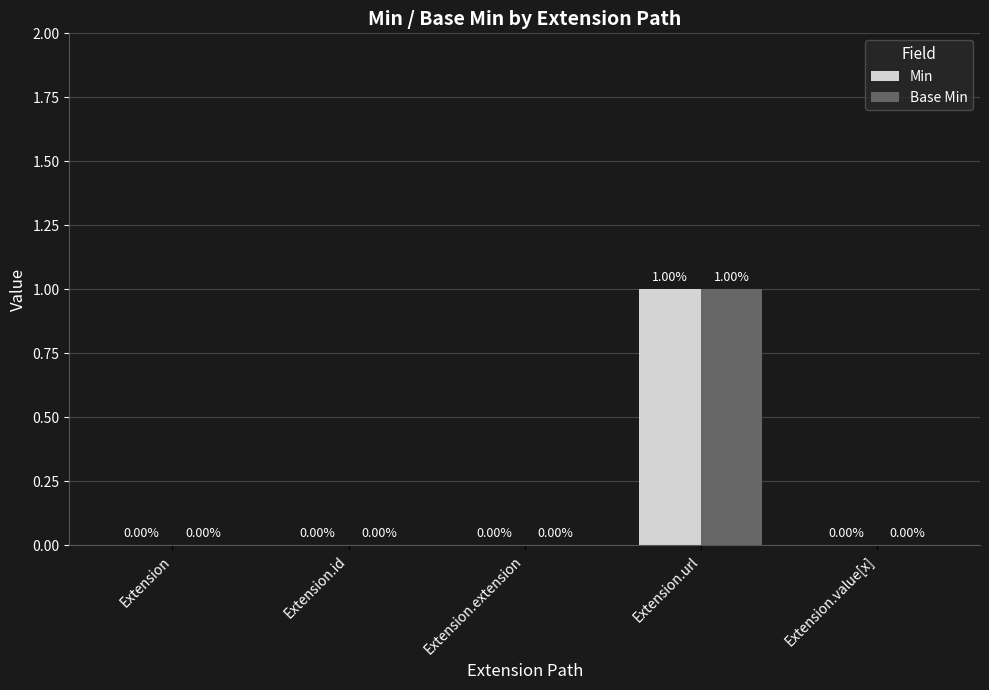

At which category is the sum across all series the highest?

Extension.url